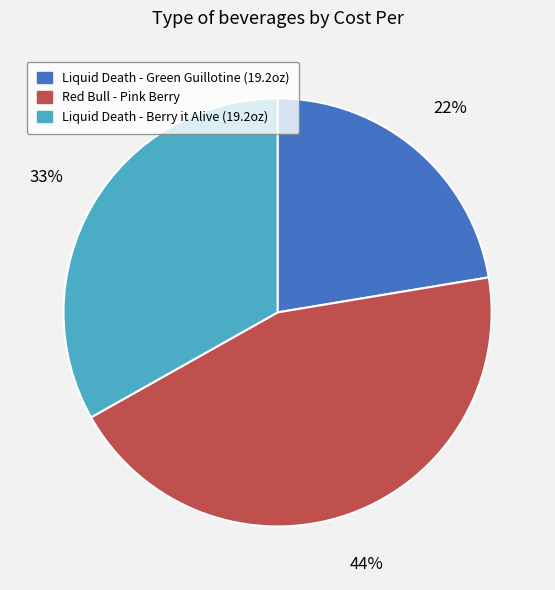

The Liquid Death - Green Guillotine (19.2oz) slice represents 22% of the pie. True or false?

True